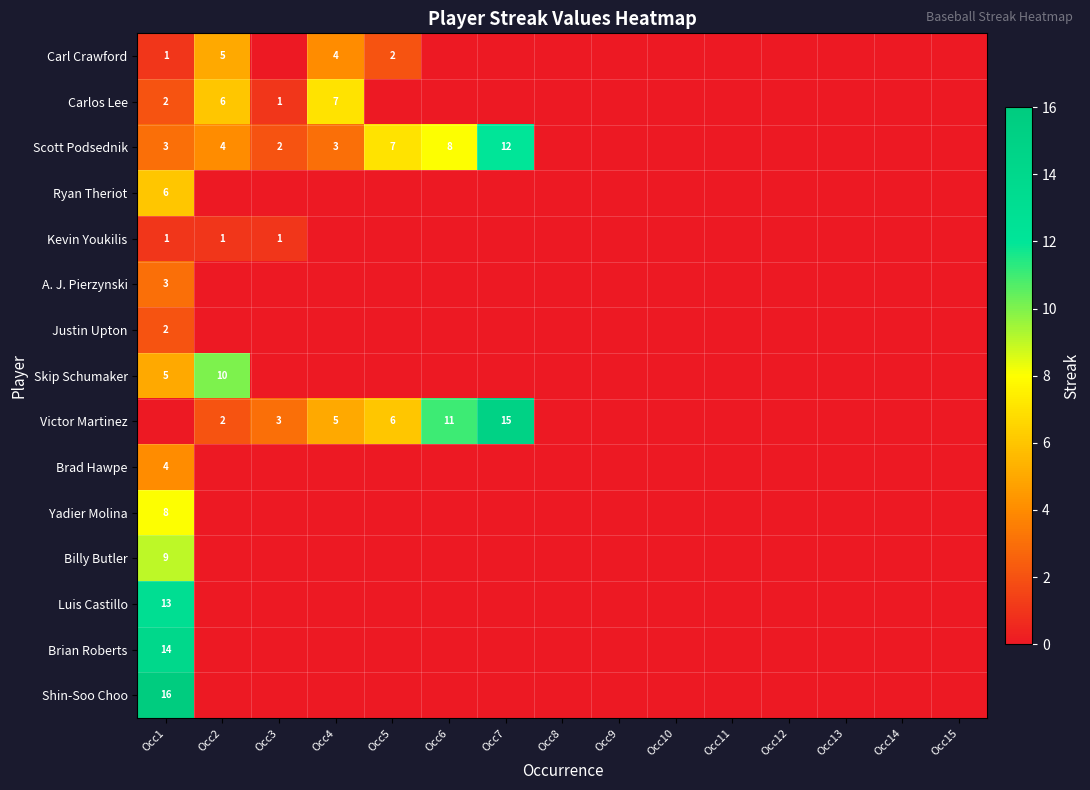

True or false: Victor Martinez has a value of -8 at Occ1.

False